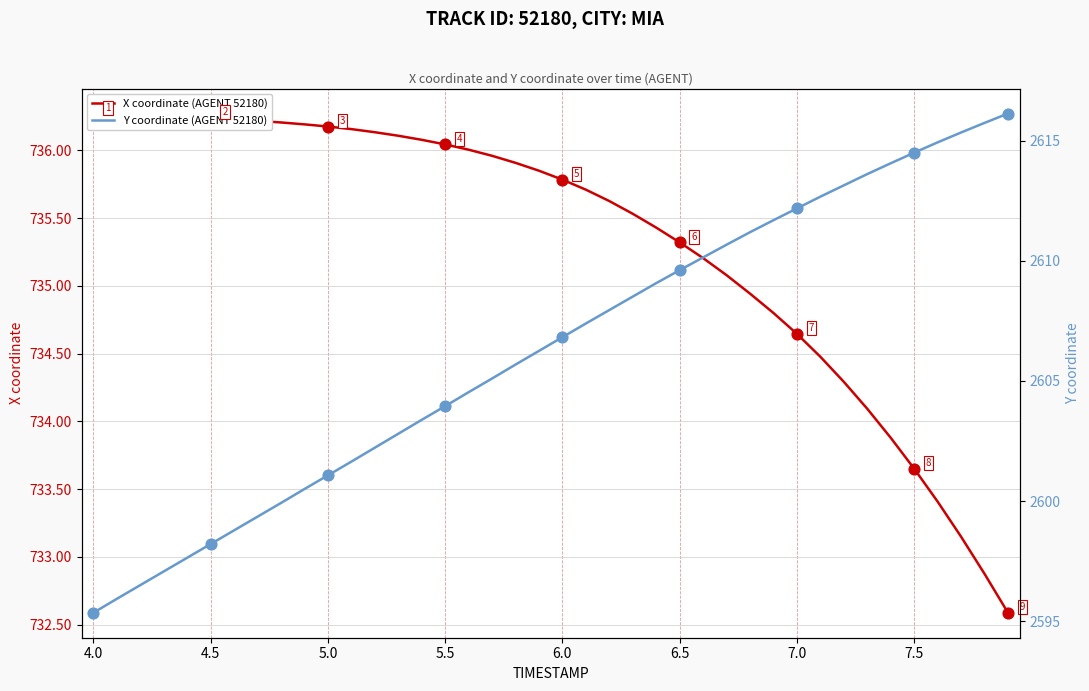

Which series has the largest total across all categories?

Y coordinate (AGENT 52180)